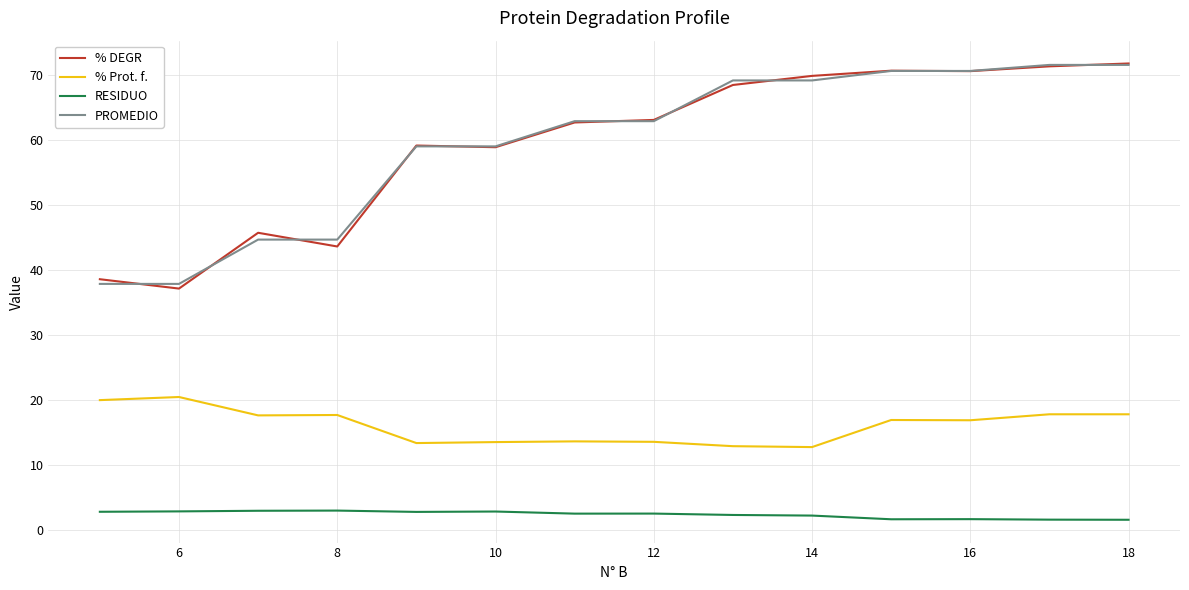

True or false: % Prot. f. and PROMEDIO cross at least once.

False